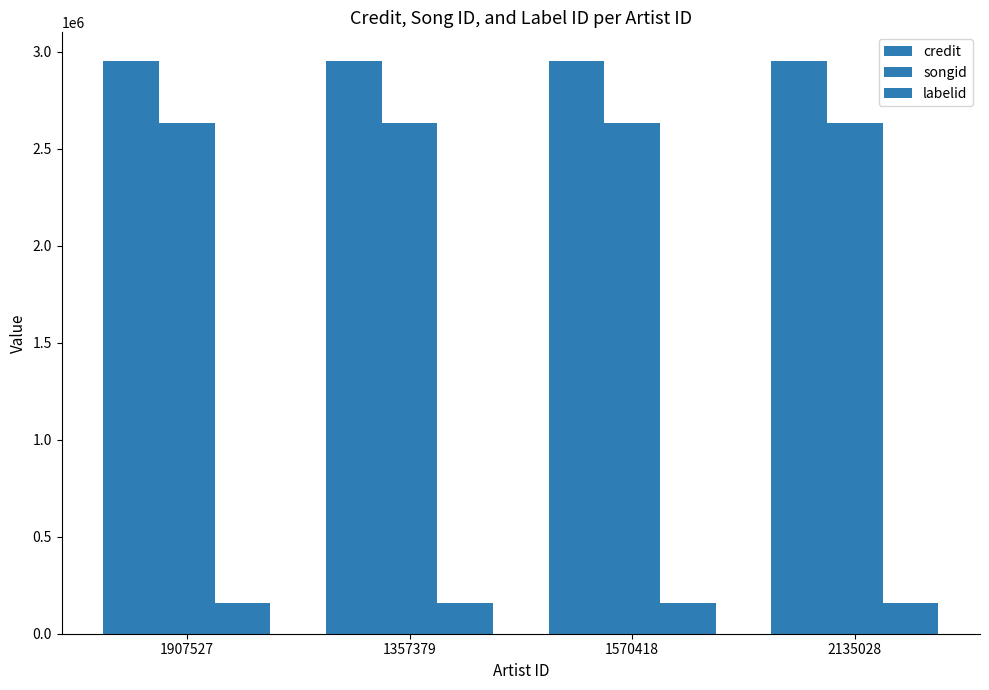

Is the value of songid at 1907527 greater than the value of labelid at 1570418?

Yes